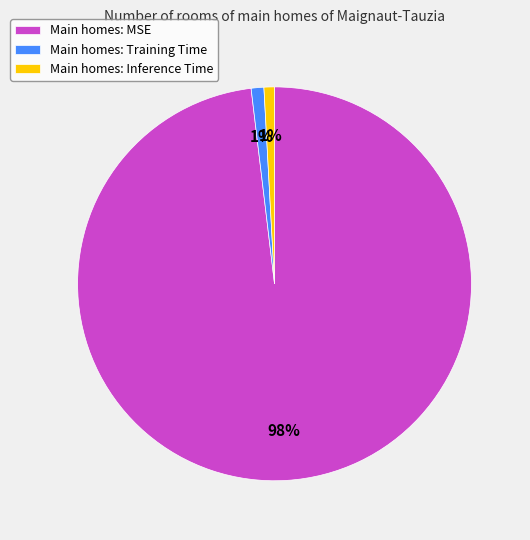

Which has a higher value, Main homes: Inference Time or Main homes: MSE?

Main homes: MSE